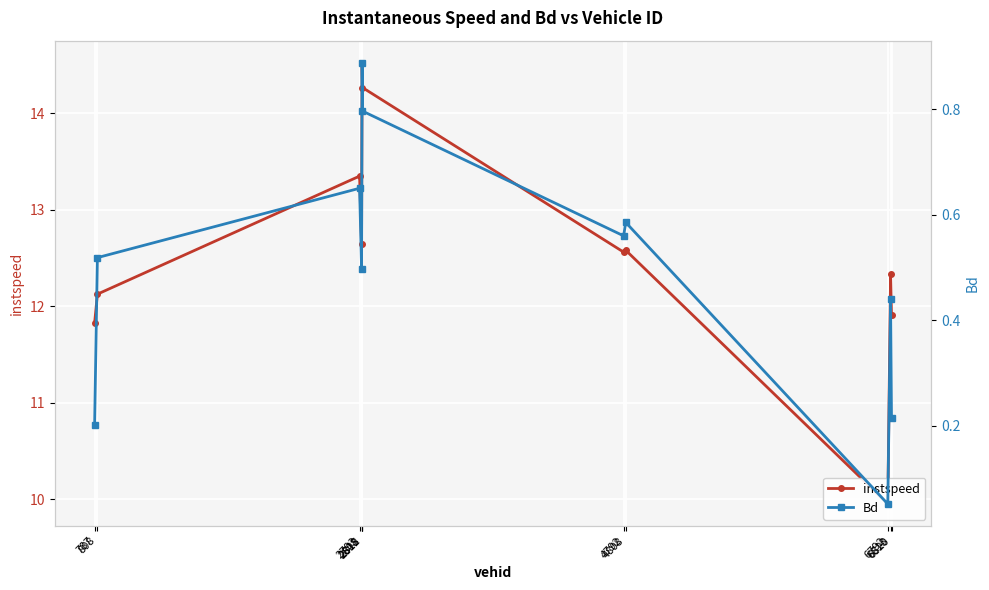

At how many categories does at least one series exceed 0?

11